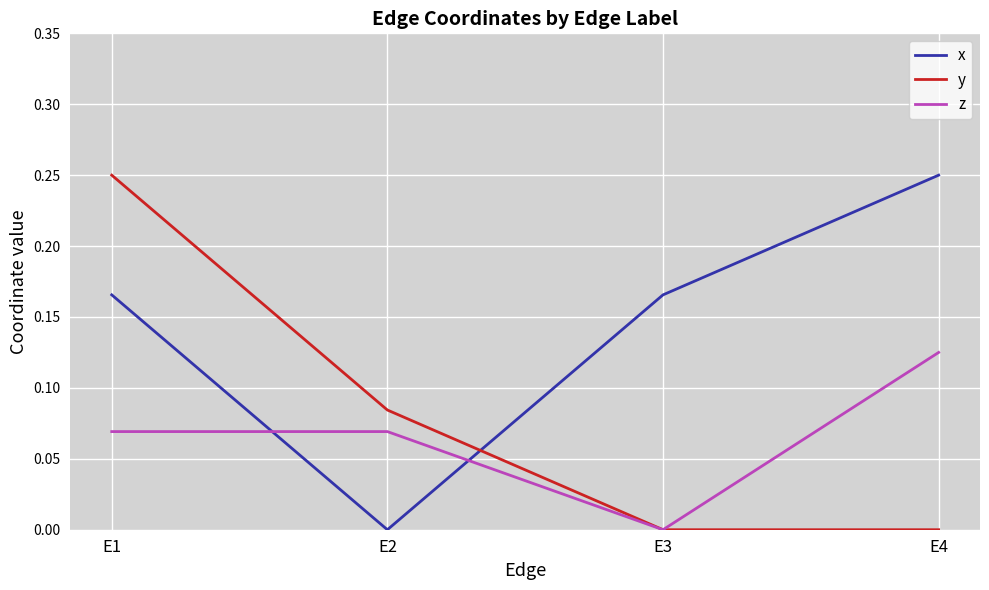

True or false: z has more than 2 points higher than both neighbors.

False